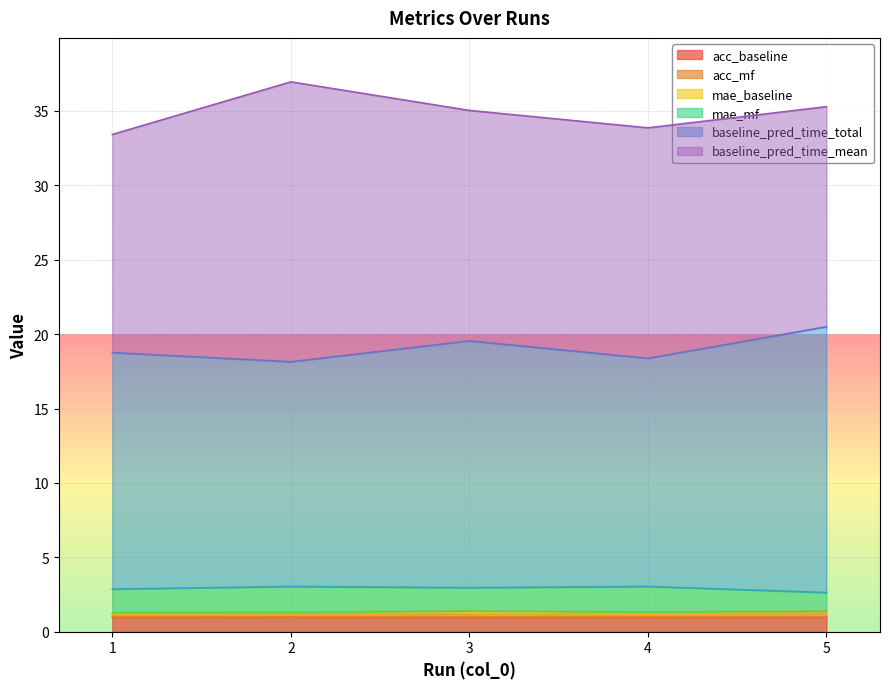

What is the sum of the acc_baseline values at 2 and 5?

1.9